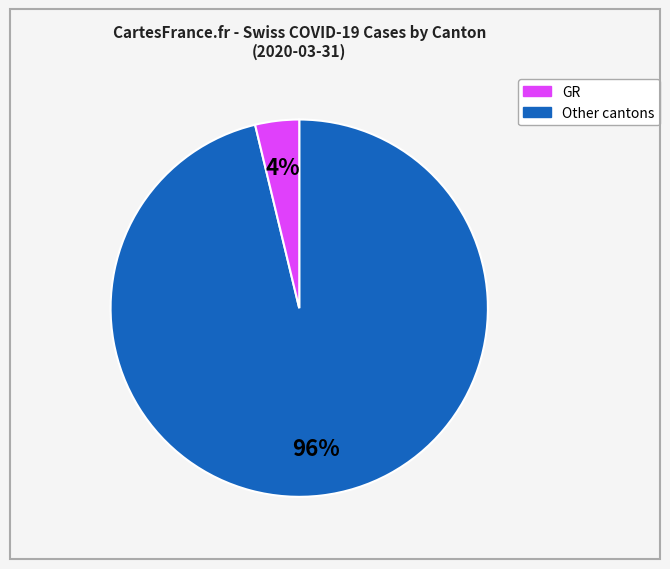

Does any single category account for the majority?

Yes